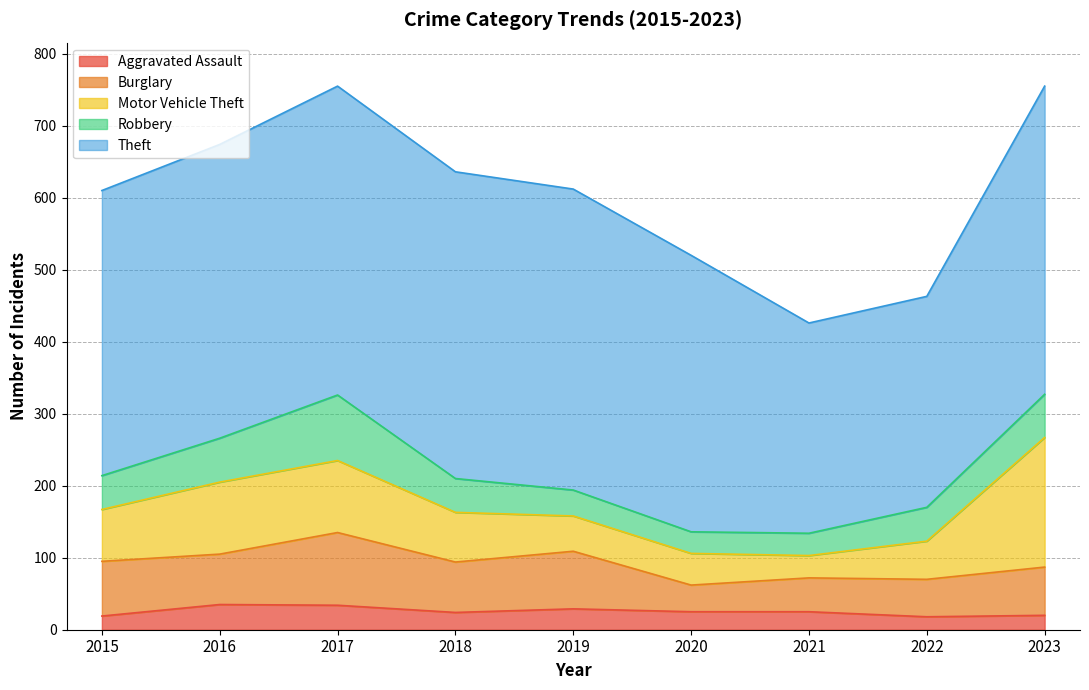

True or false: Aggravated Assault has more than 1 interior local peaks.

True